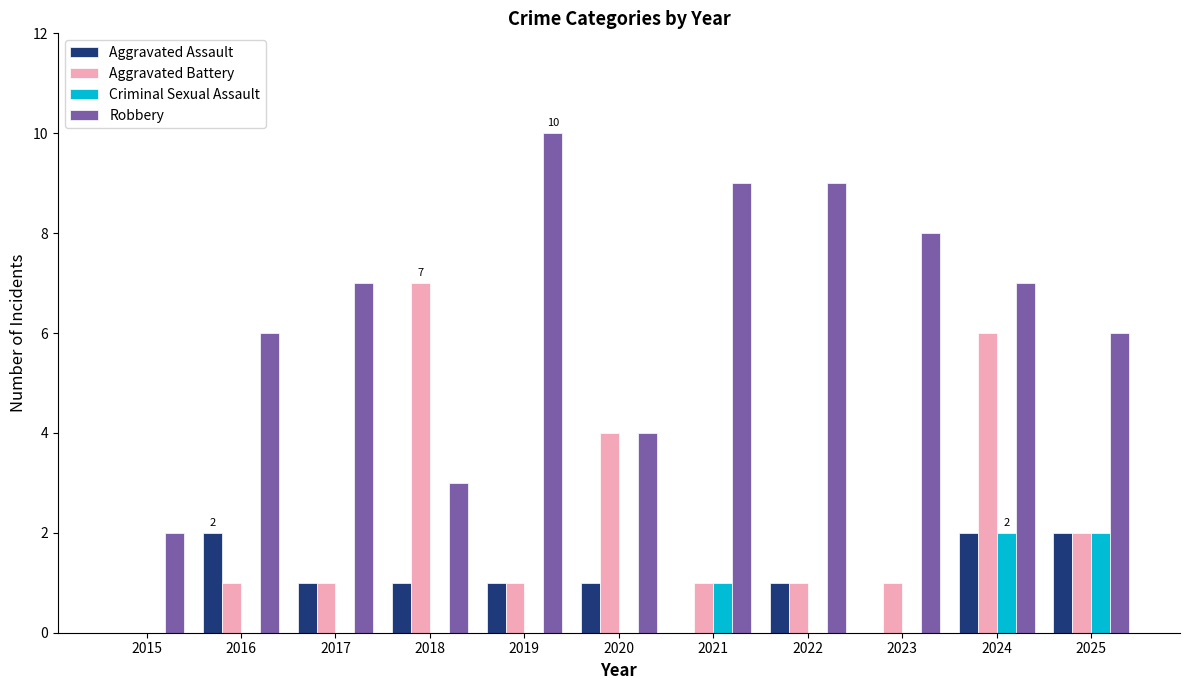

What is the sum of the Aggravated Battery values at 2016 and 2024?

7